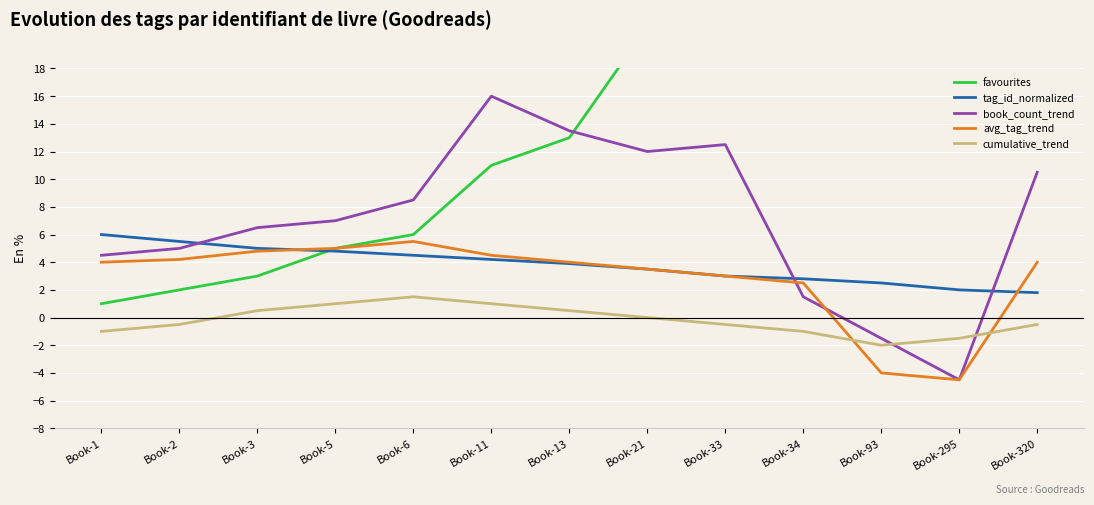

What is the average value of the favourites series?

64.4